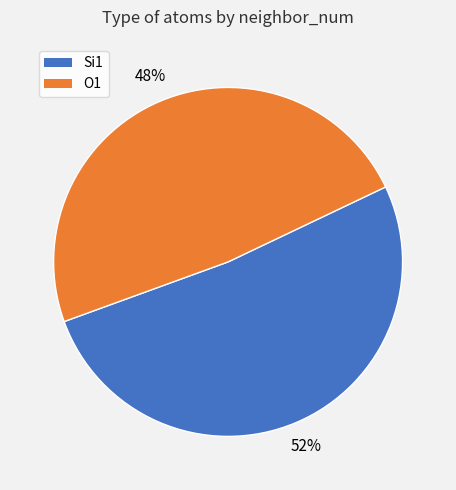

To the nearest percent, what is the average slice percentage?

50%